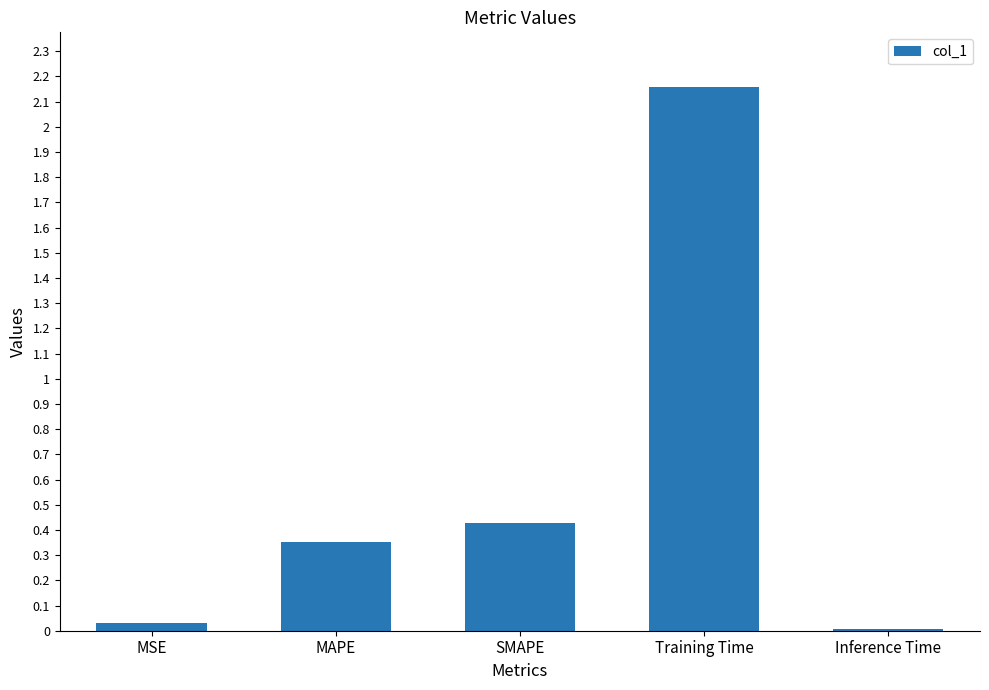

Are the bars horizontal?

No